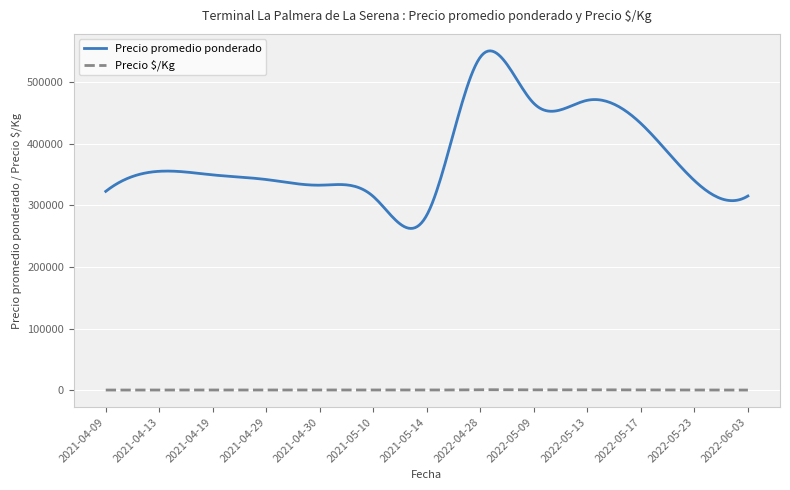

List the series in order of their peak value, highest first.

Precio promedio ponderado, Precio $/Kg